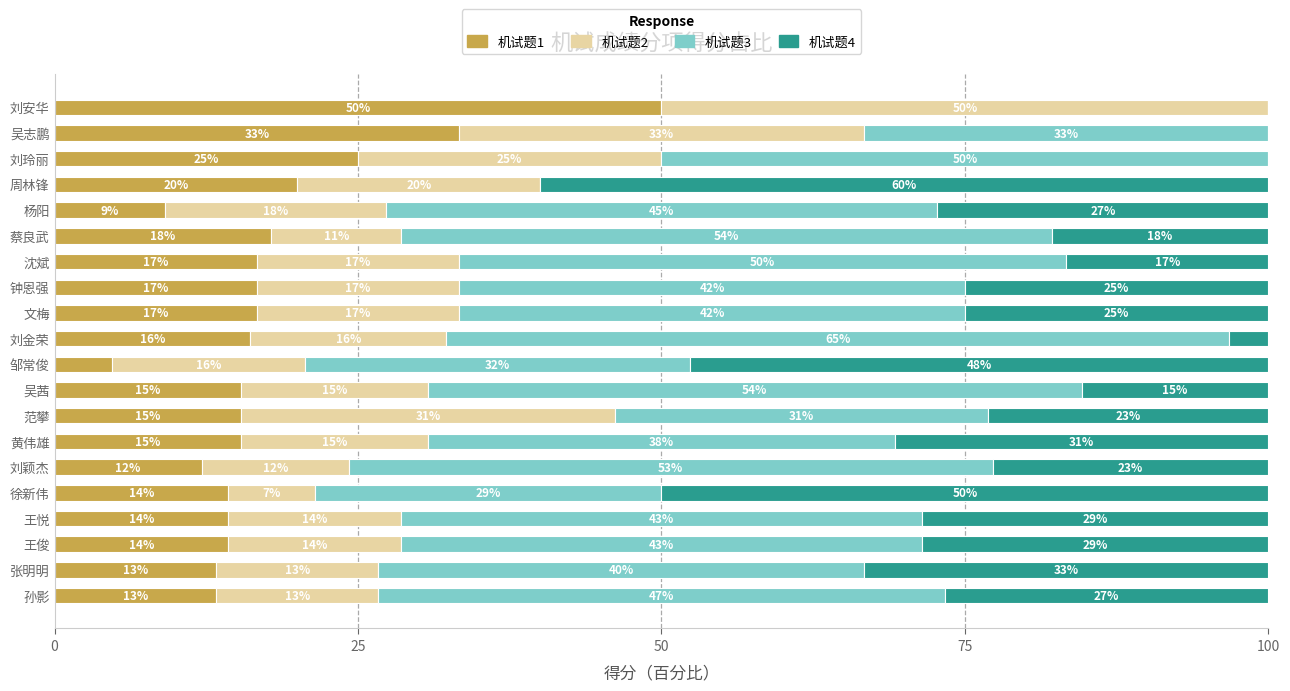

What are all the series names shown in the legend?

机试题1, 机试题2, 机试题3, 机试题4